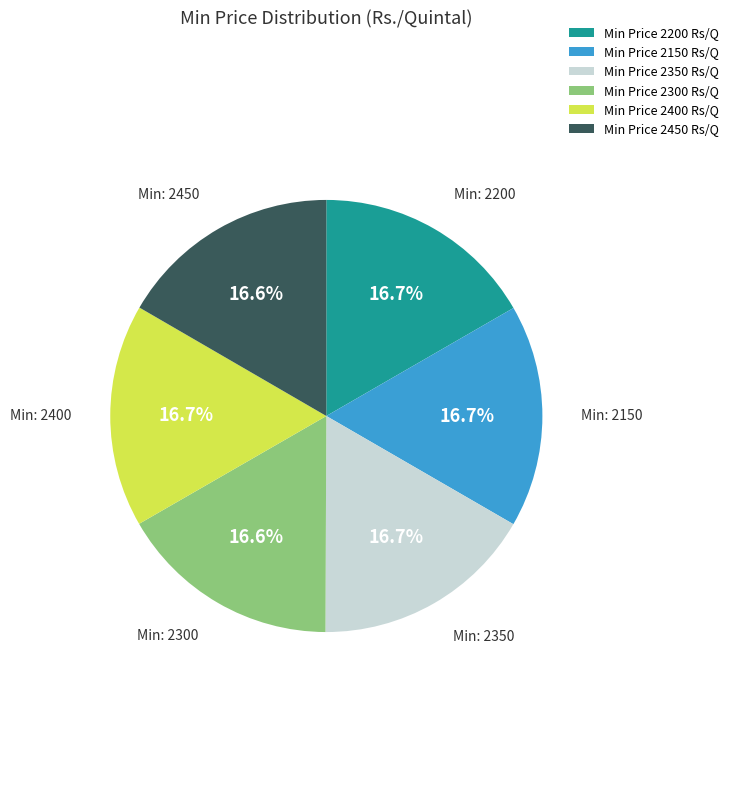

What is the ratio of the value at Min Price 2350 Rs/Q to the value at Min Price 2450 Rs/Q?

1.0